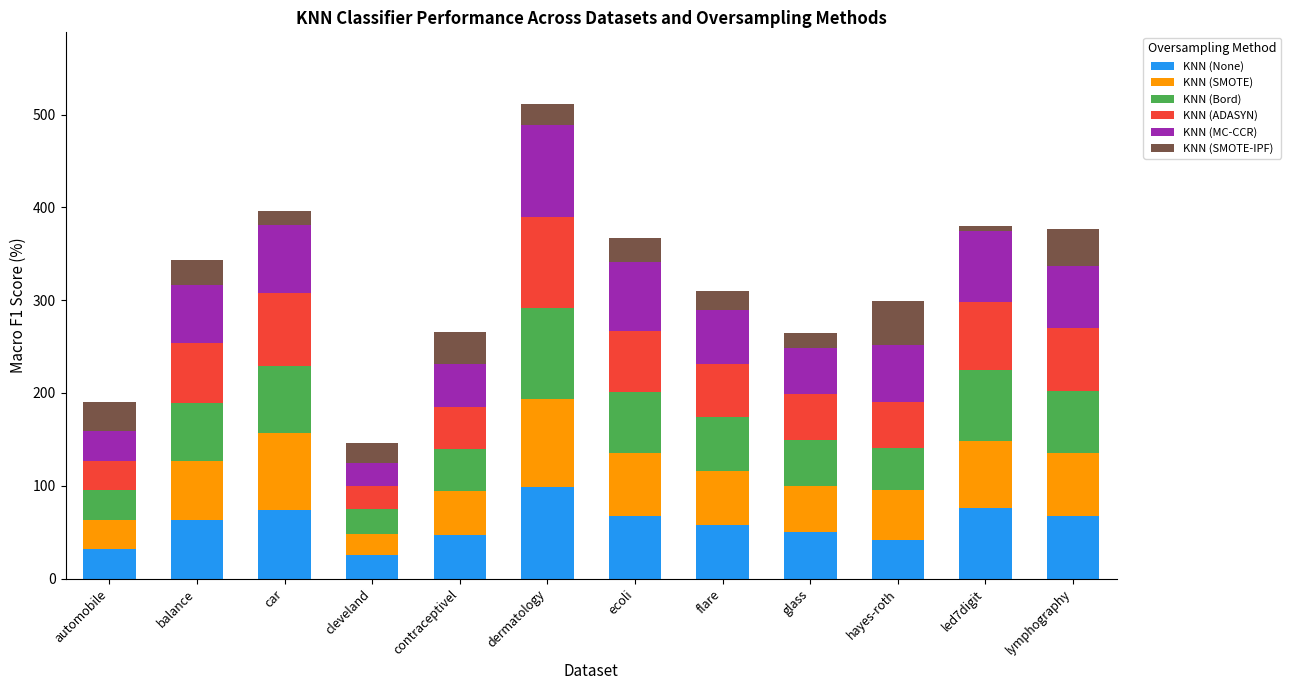

What is the approximate value of KNN (None) at flare?

57.9